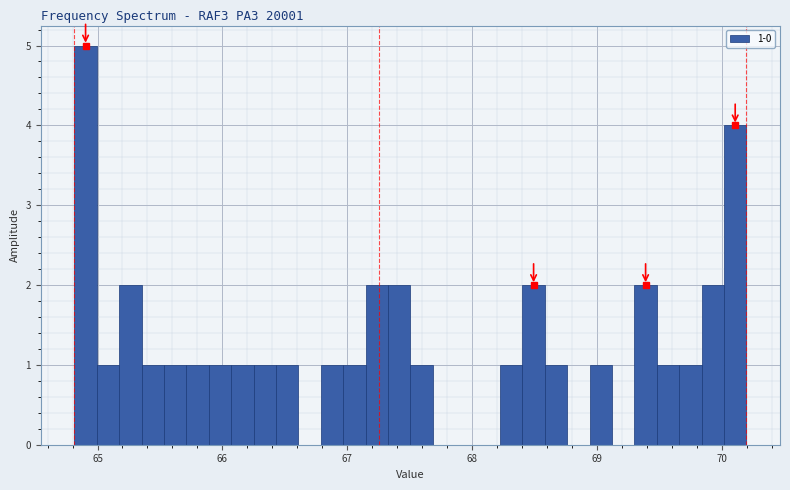

Around what value on the x-axis is the tallest bar? Give the approximate position of its centre, as read against the axis.

64.9